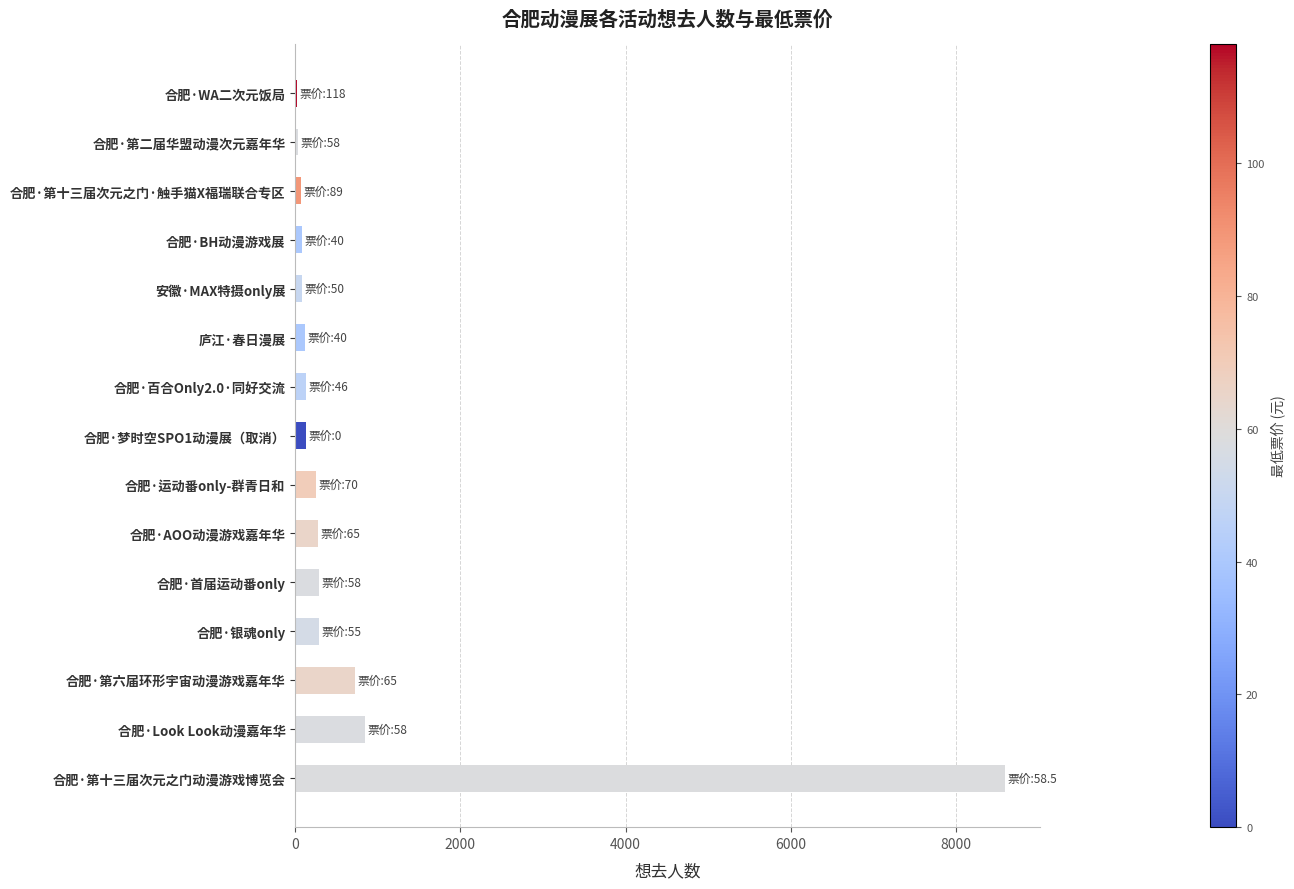

The value at 合肥·第六届环形宇宙动漫游戏嘉年华 is 726. True or false?

True